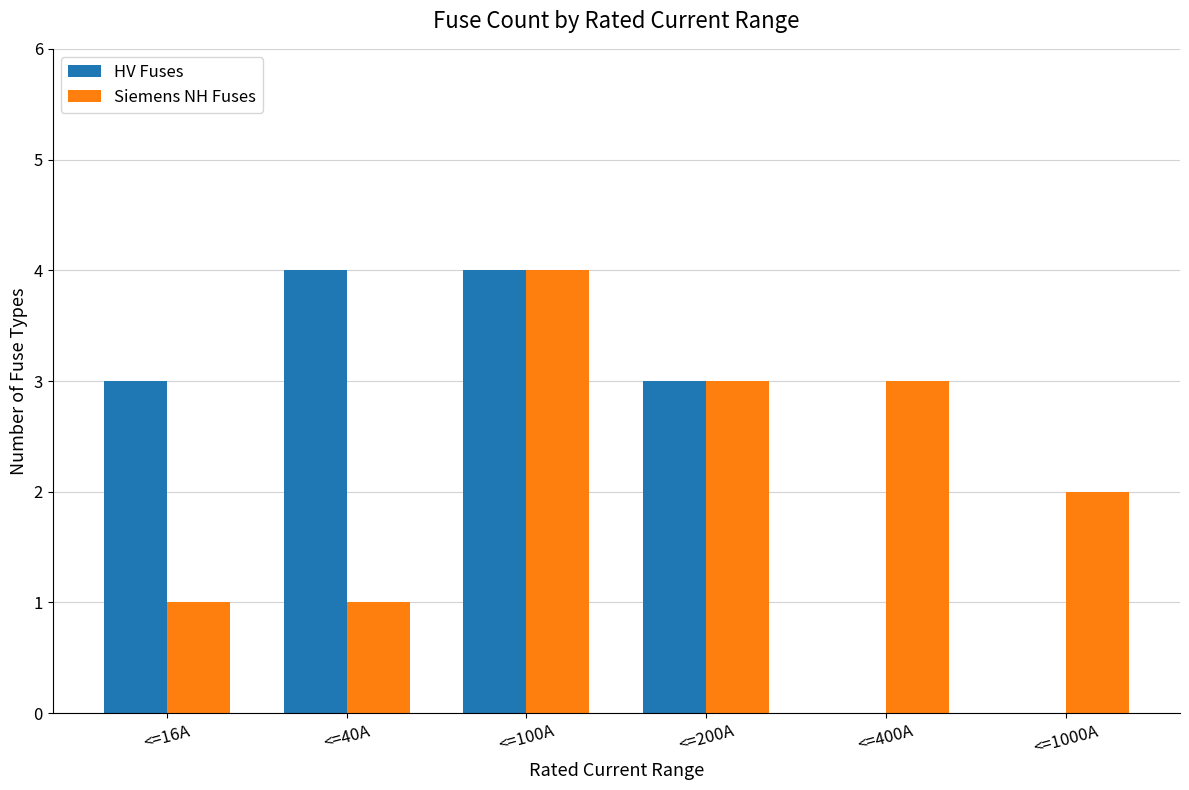

Count the number of data series in this chart.

2